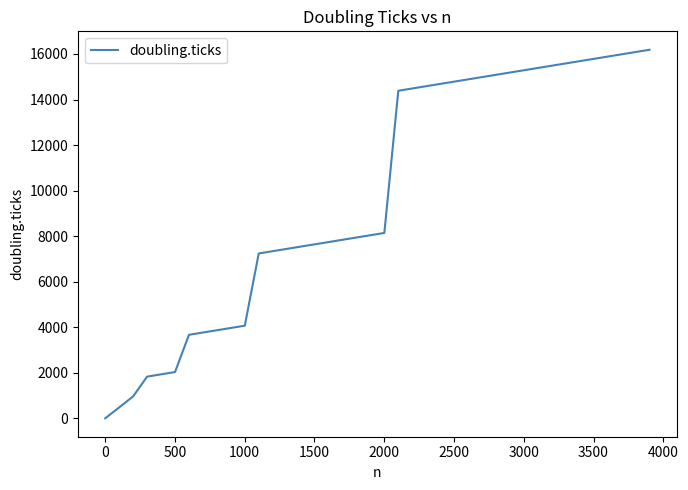

What is the greatest value displayed?

16185